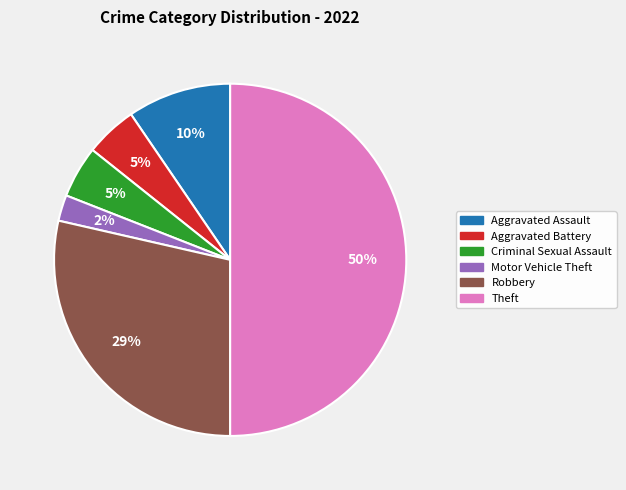

Does Motor Vehicle Theft represent more than half of the total?

No